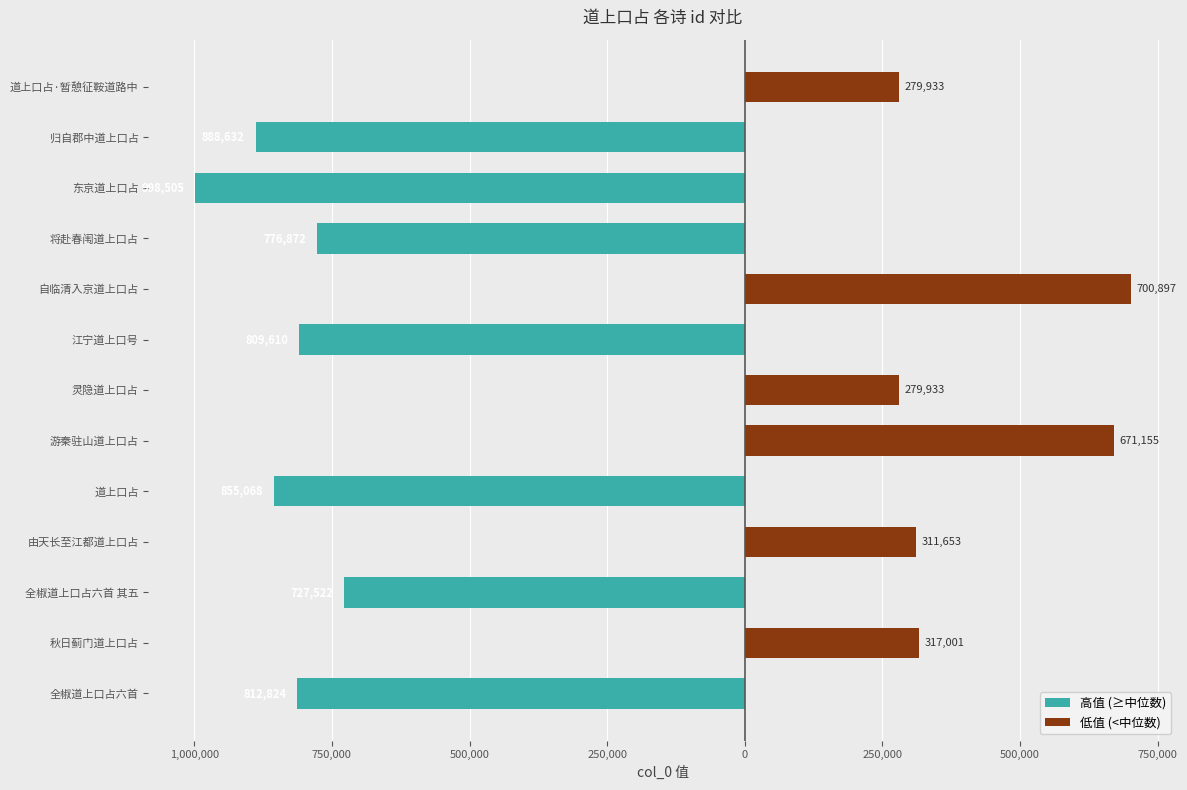

The value of 高值 (≥中位数) at 道上口占·暂憩征鞍道路中 is 0. True or false?

True